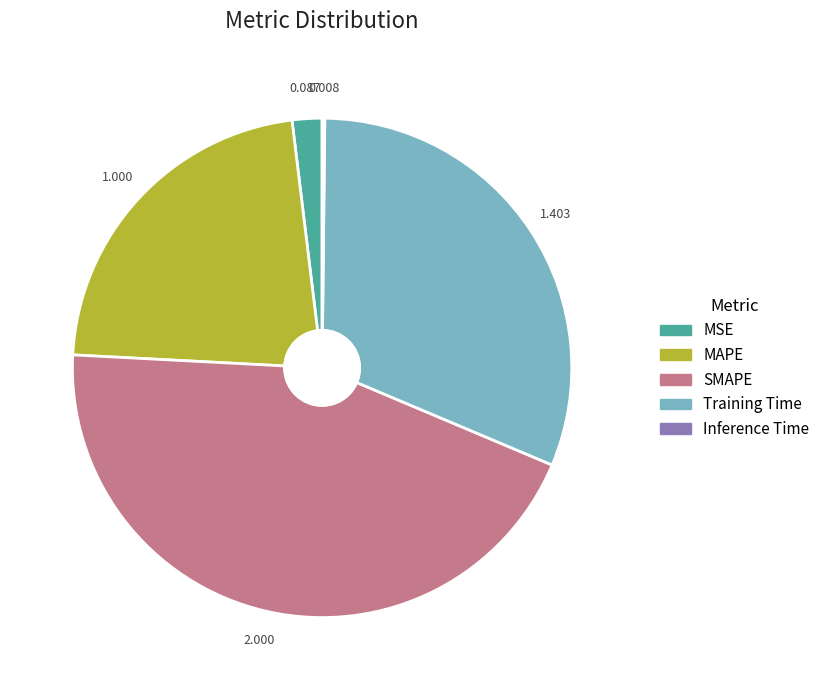

Between MSE and MAPE, which is larger?

MAPE